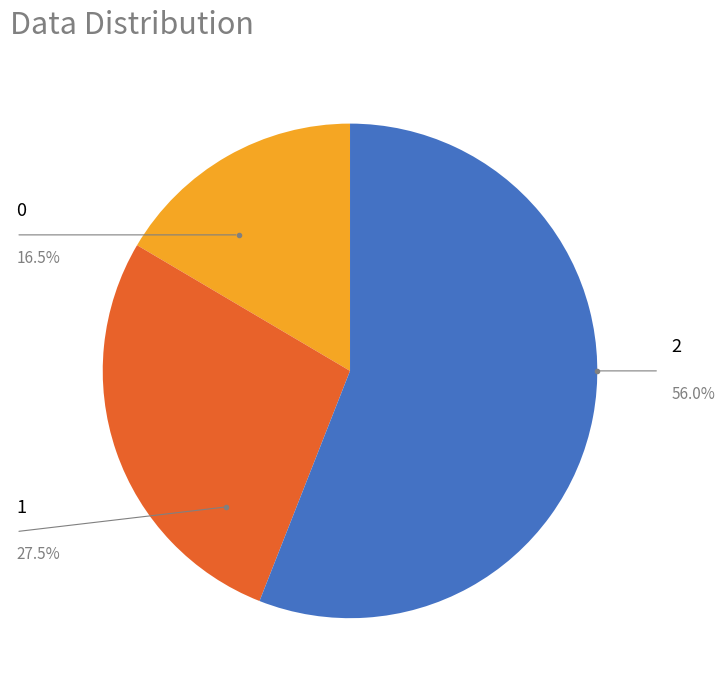

Is it true that 2 is 56% of the pie?

True